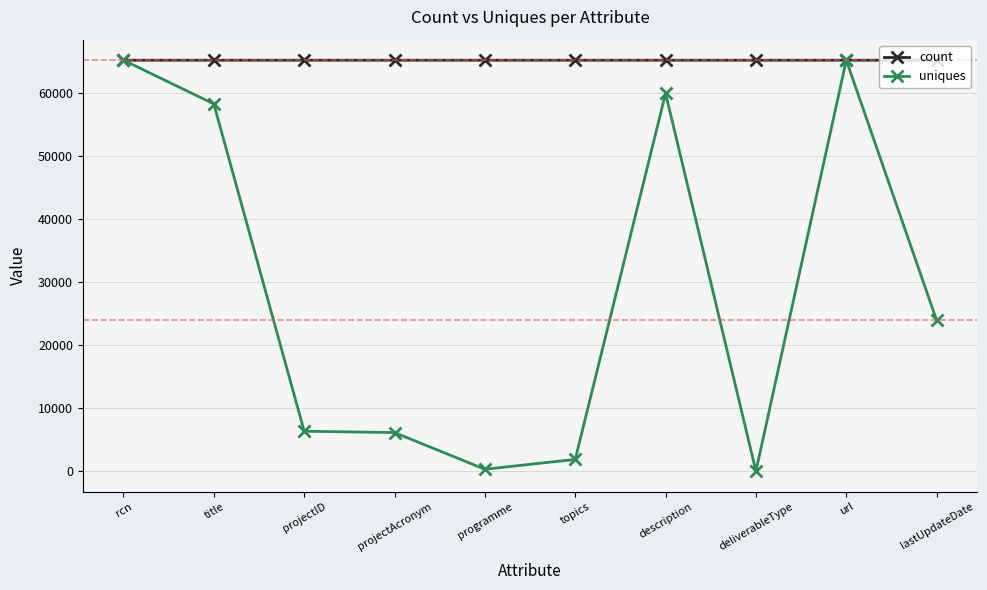

What position from the left is deliverableType?

8